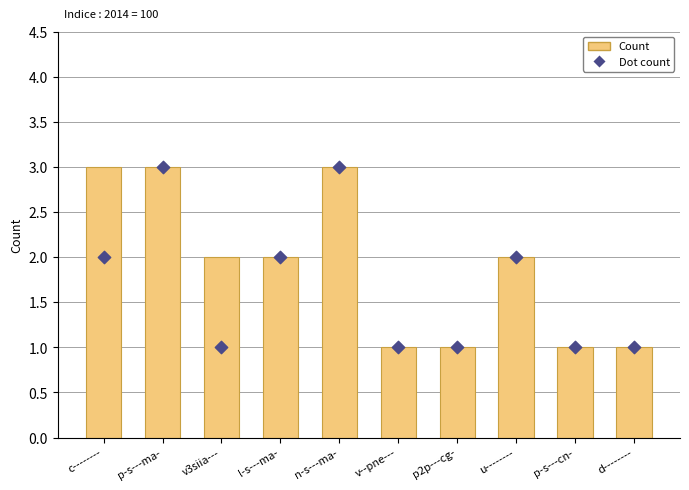

At how many categories does at least one series exceed 1?

6